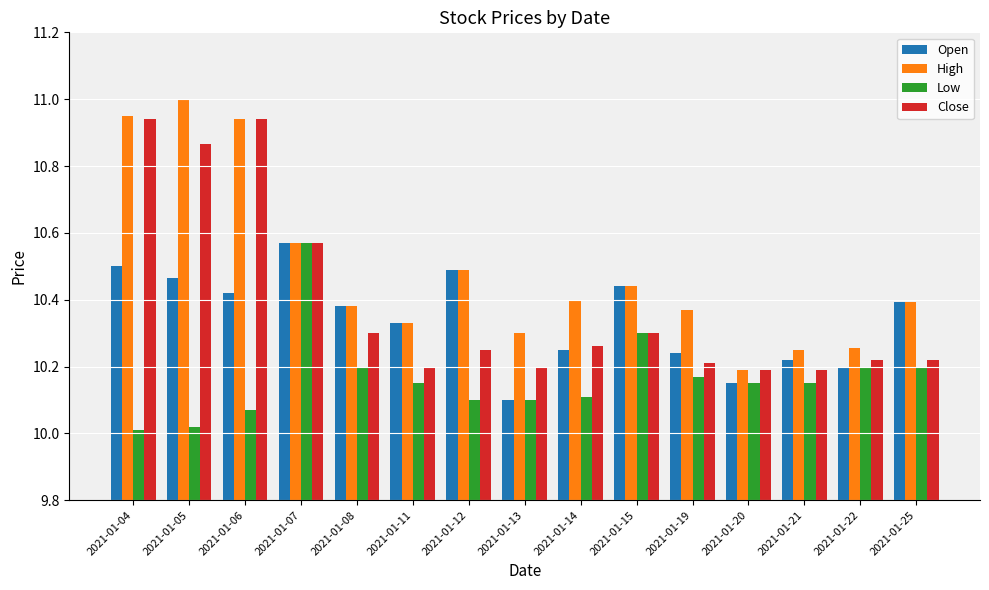

Which category has the highest value across all series?

2021-01-05